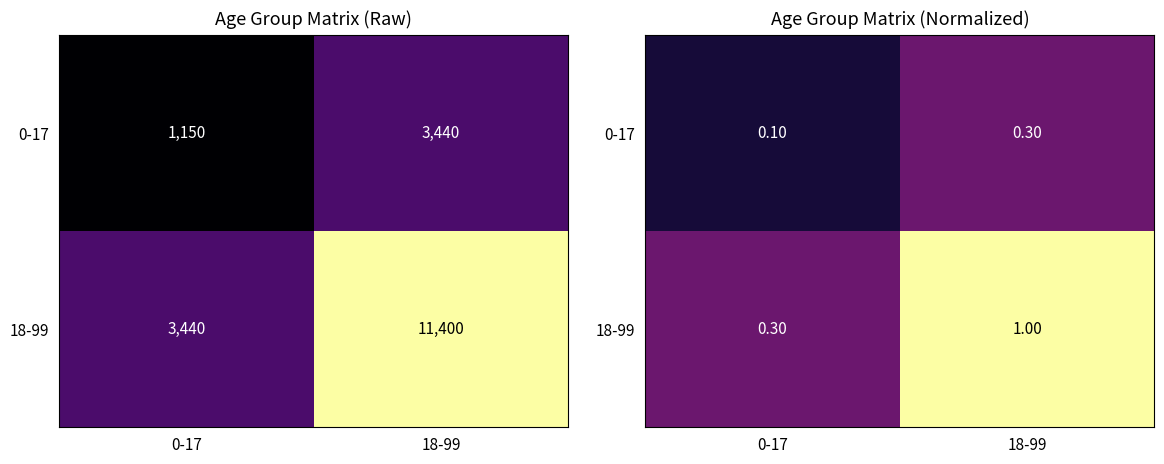

The 18-99 series shows 0.3 at 0-17. True or false?

True